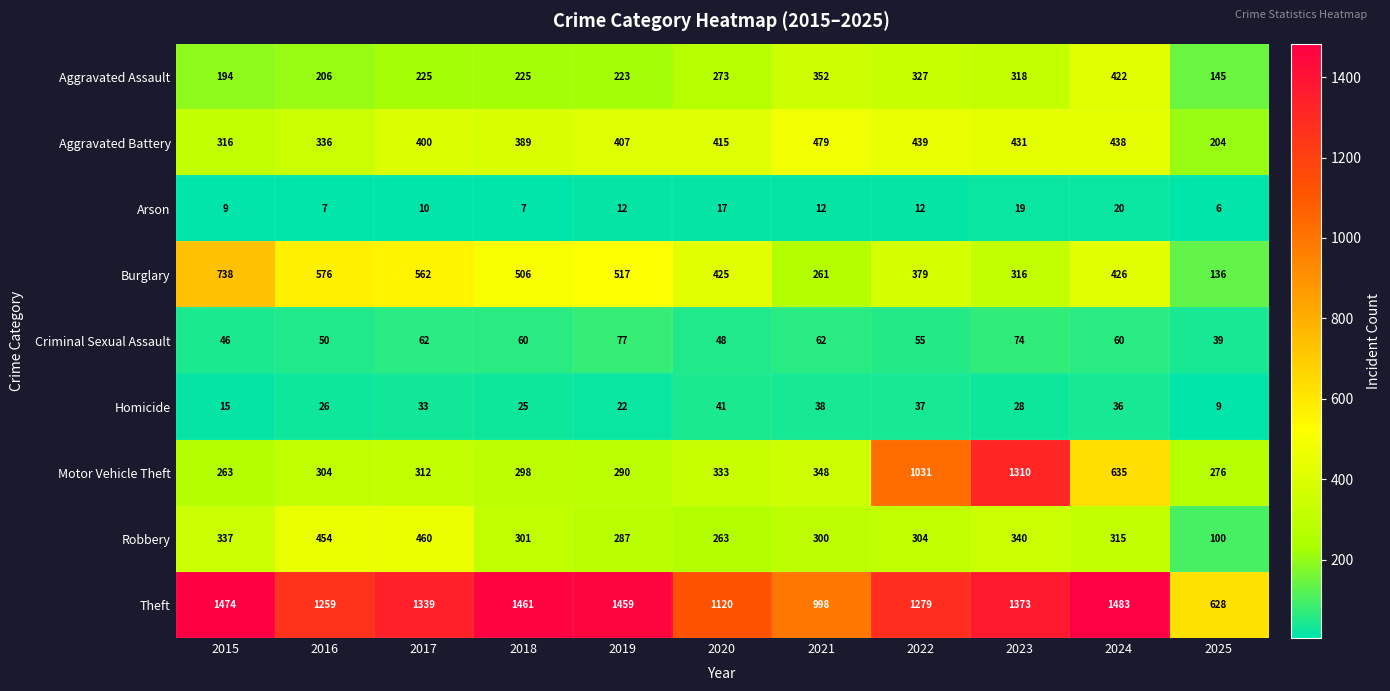

Is it true that Theft equals 782 at 2019?

False